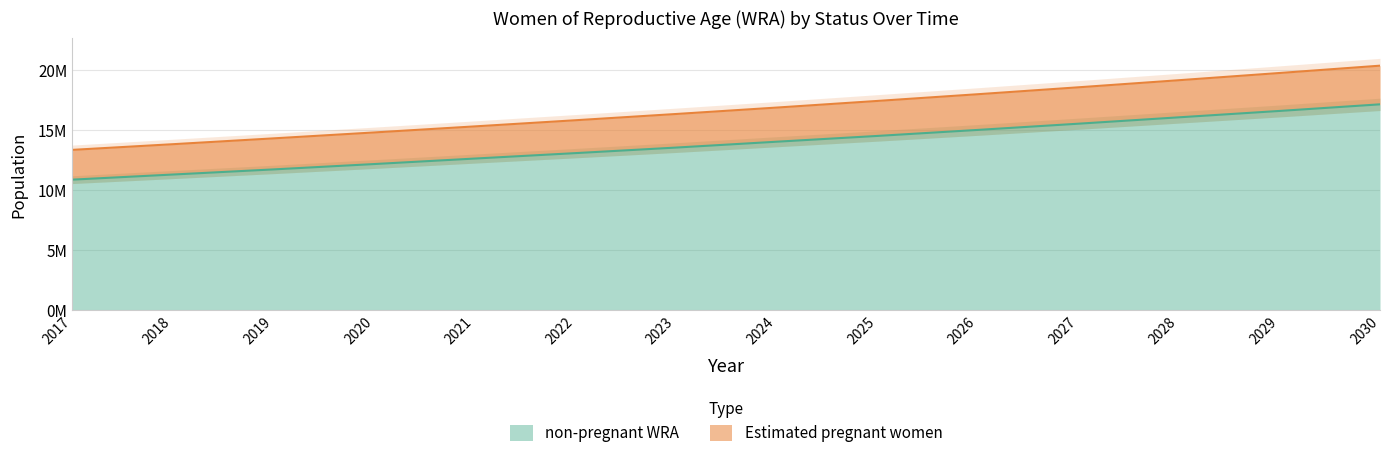

True or false: Estimated pregnant women and non-pregnant WRA cross at least once.

False